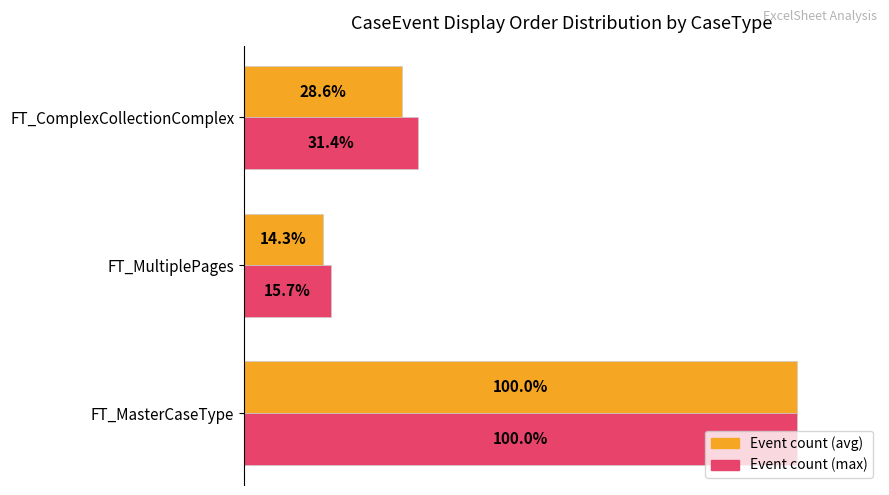

At which category does the chart reach its minimum across all series?

FT_MultiplePages